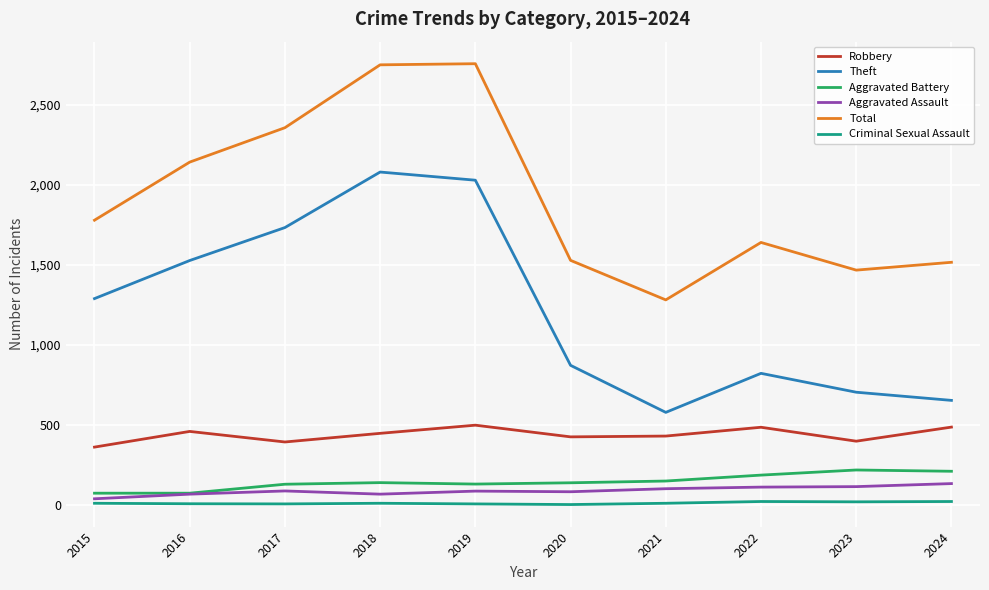

Which series has the largest total across all categories?

Total